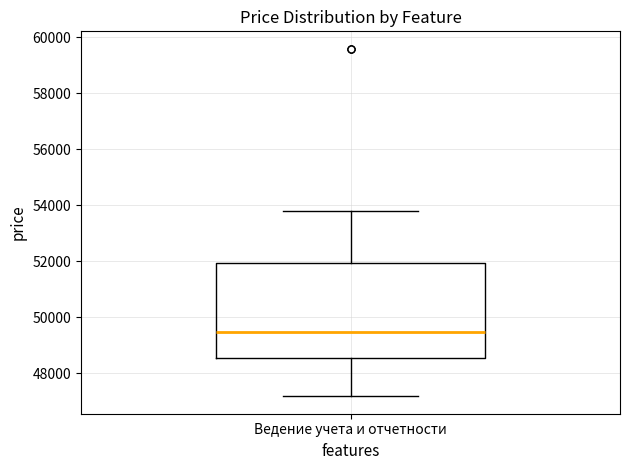

Transcribe this box plot: give where the median line is, the range the box spans, and where the two whiskers end, as read against the y-axis. The values are not printed on the chart, so give them approximately, as read against the axis.

median 49400, box 48600 to 52000, whiskers 47200 to 53800